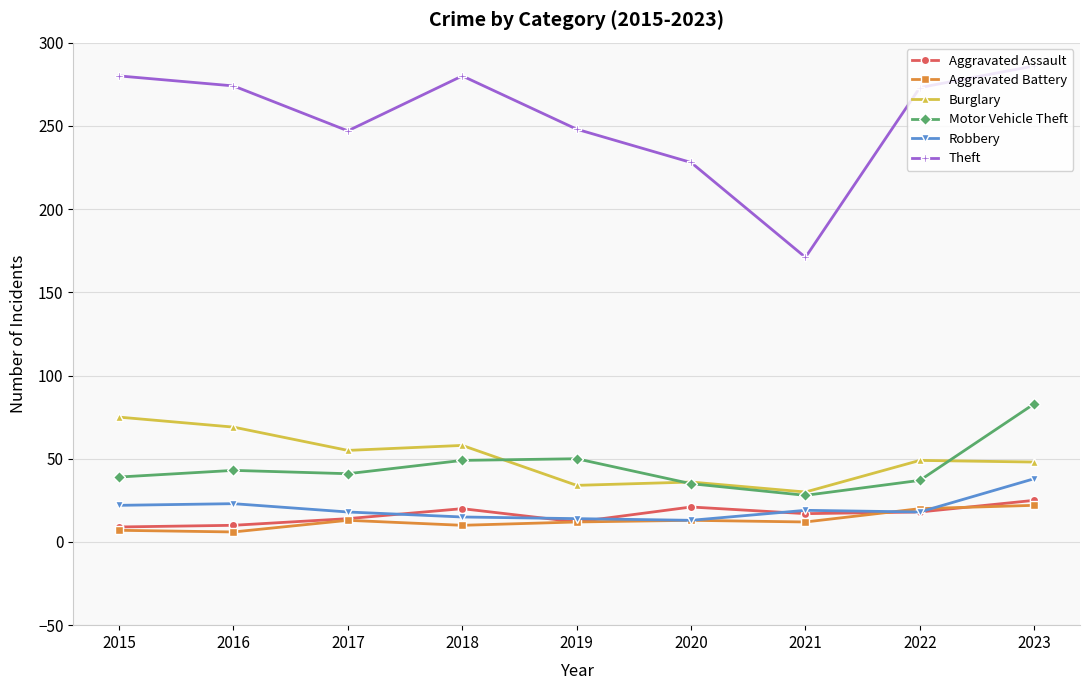

What is the value of the Burglary point at the 4th from the left?

58